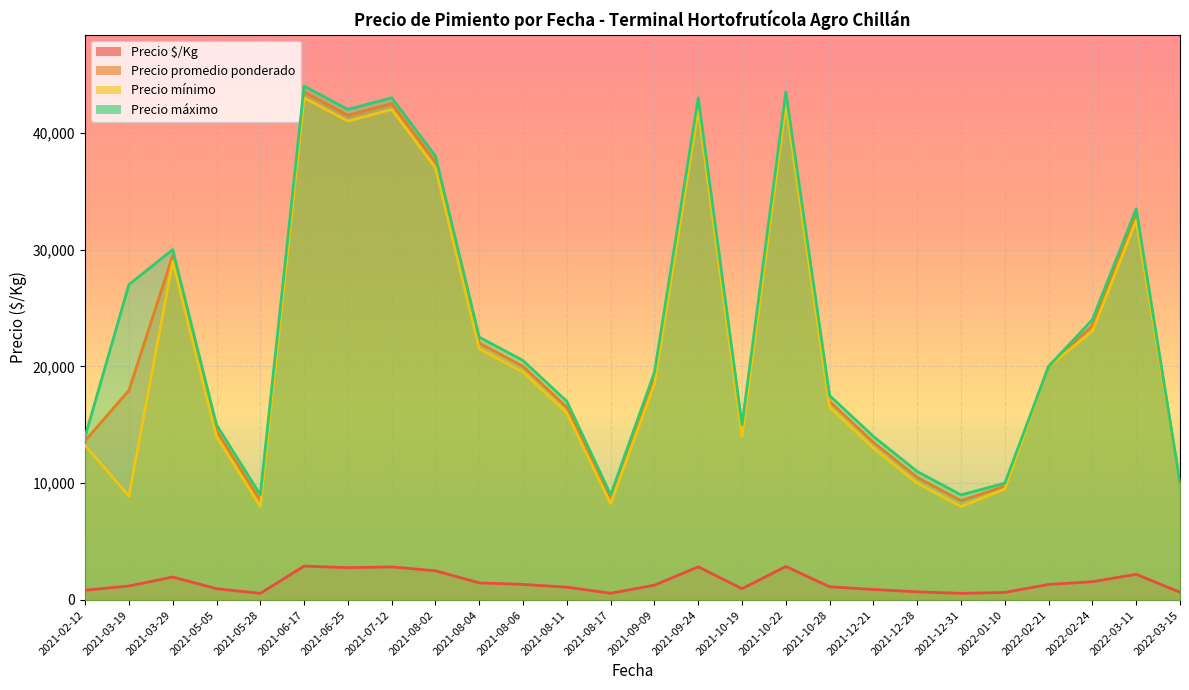

True or false: Precio mínimo and Precio $/Kg intersect in this chart.

False